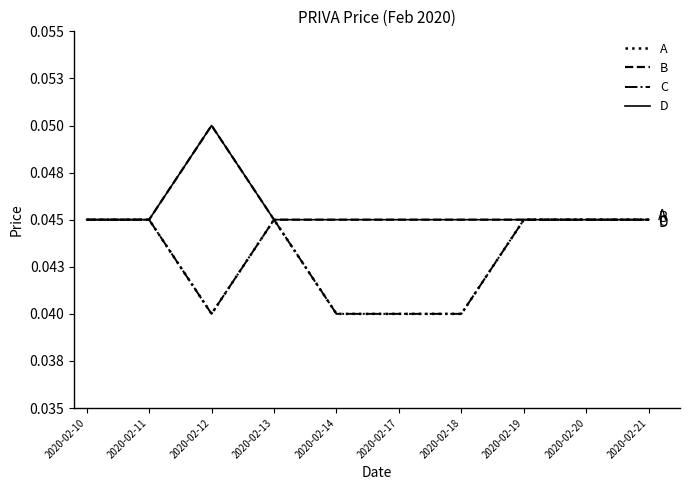

True or false: D and A intersect in this chart.

False